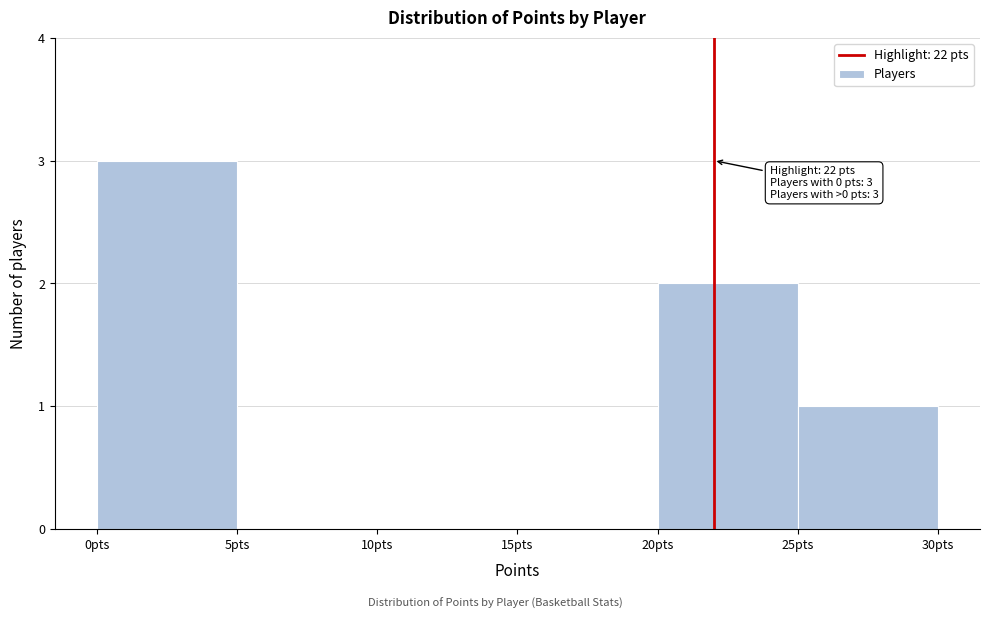

Over which range of the x-axis is the bar tallest?

0 to 5